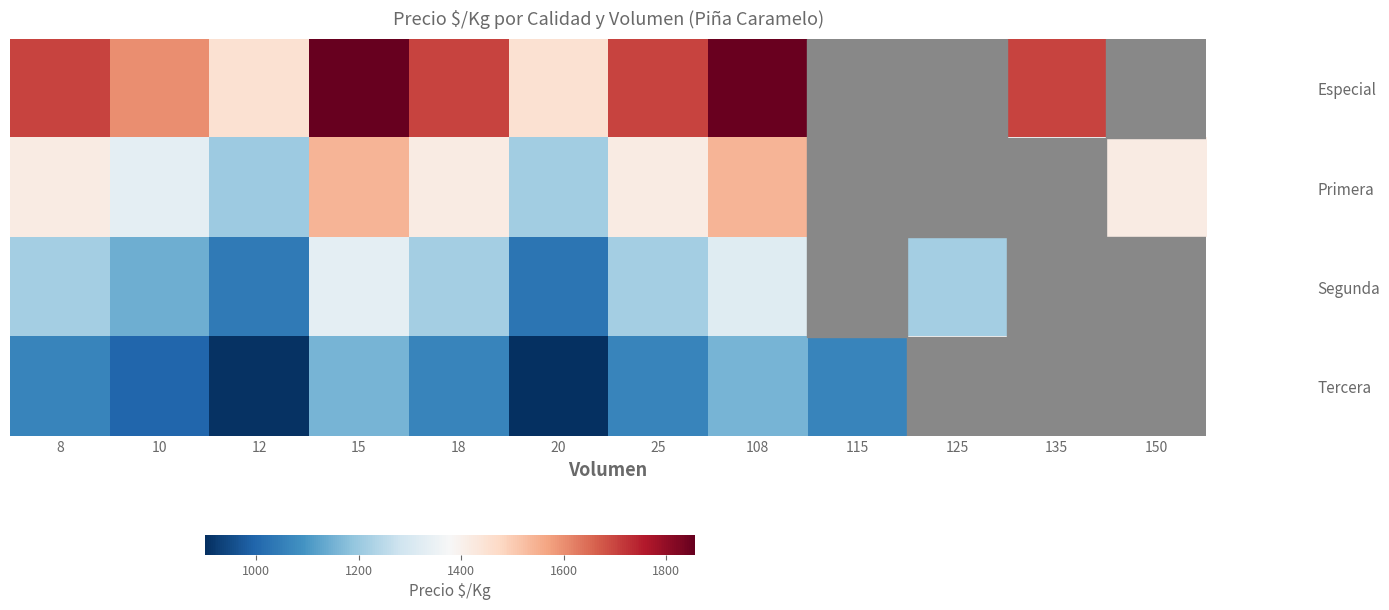

Which category has the highest value in the Primera series?

15